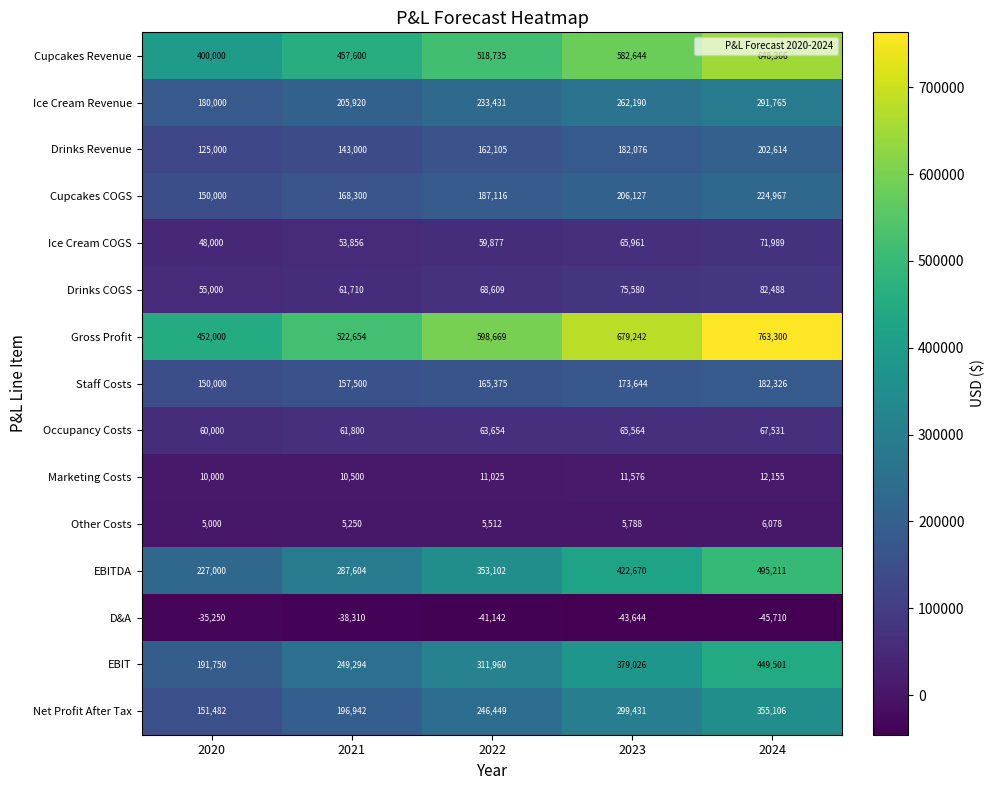

Rank the series by their maximum value, from lowest to highest.

D&A, Other Costs, Marketing Costs, Occupancy Costs, Ice Cream COGS, Drinks COGS, Staff Costs, Drinks Revenue, Cupcakes COGS, Ice Cream Revenue, Net Profit After Tax, EBIT, EBITDA, Cupcakes Revenue, Gross Profit